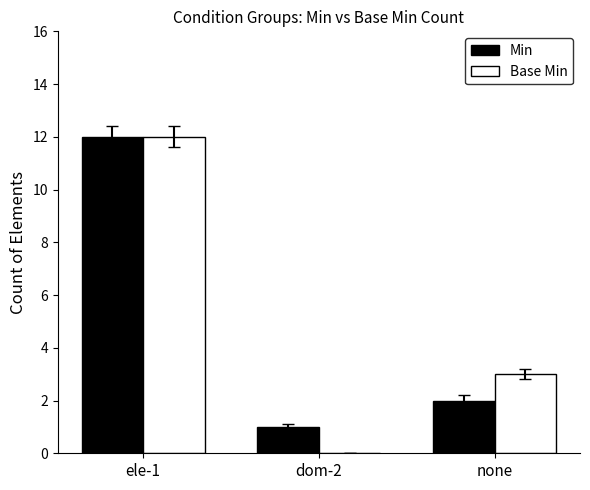

At which label is Min closest to 6?

none